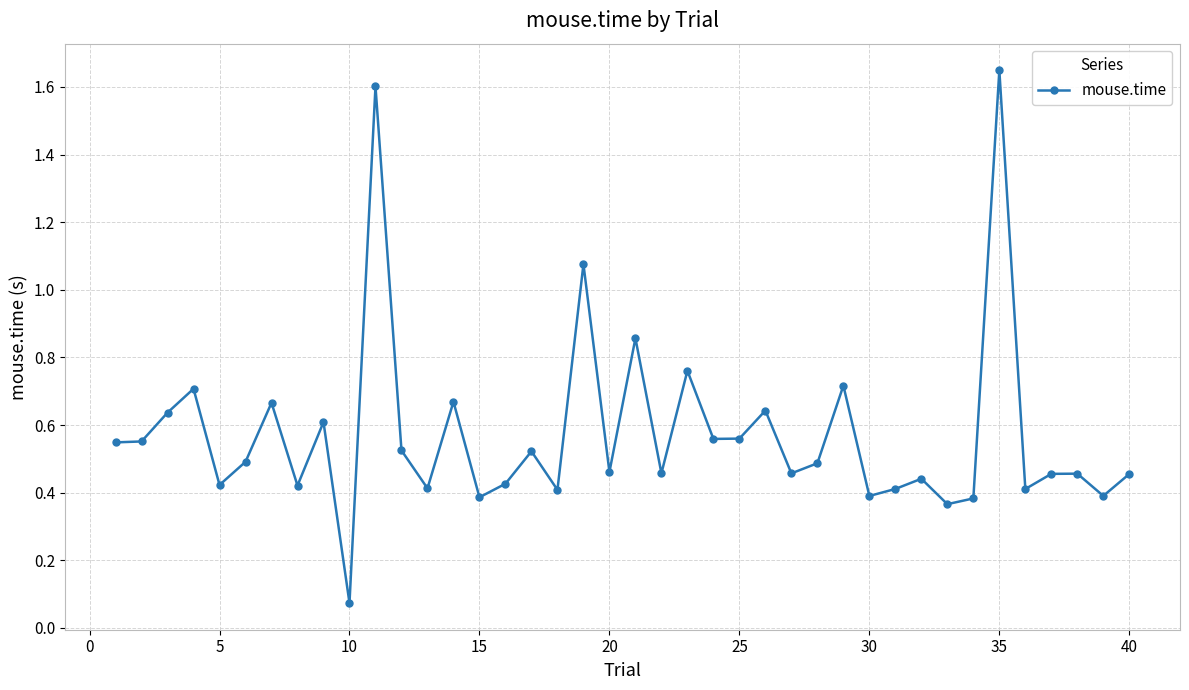

How many points are higher than both their immediate neighbors (excluding endpoints)?

14